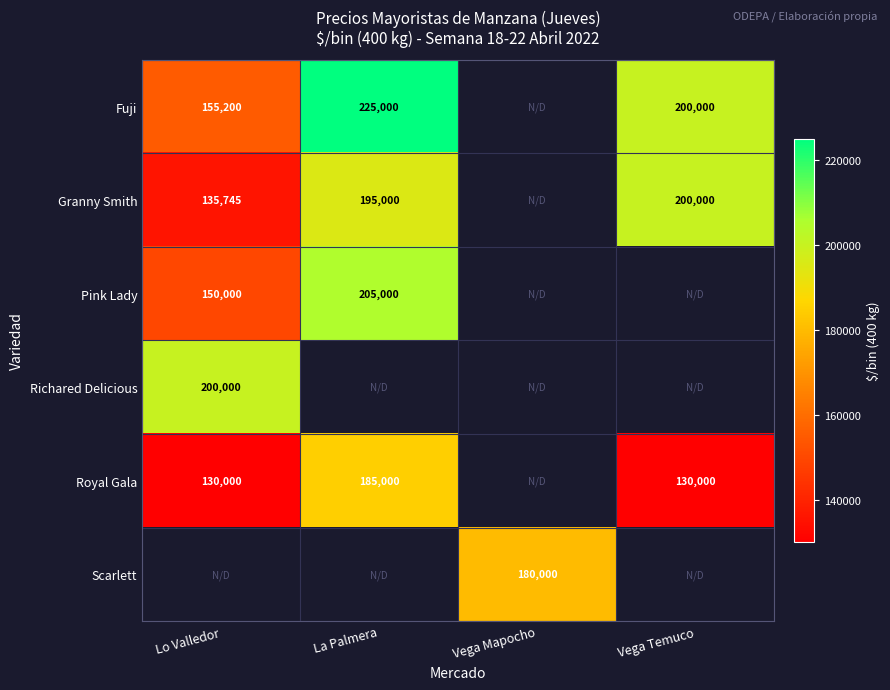

The Richared Delicious series shows 320488.4 at Lo Valledor. True or false?

False